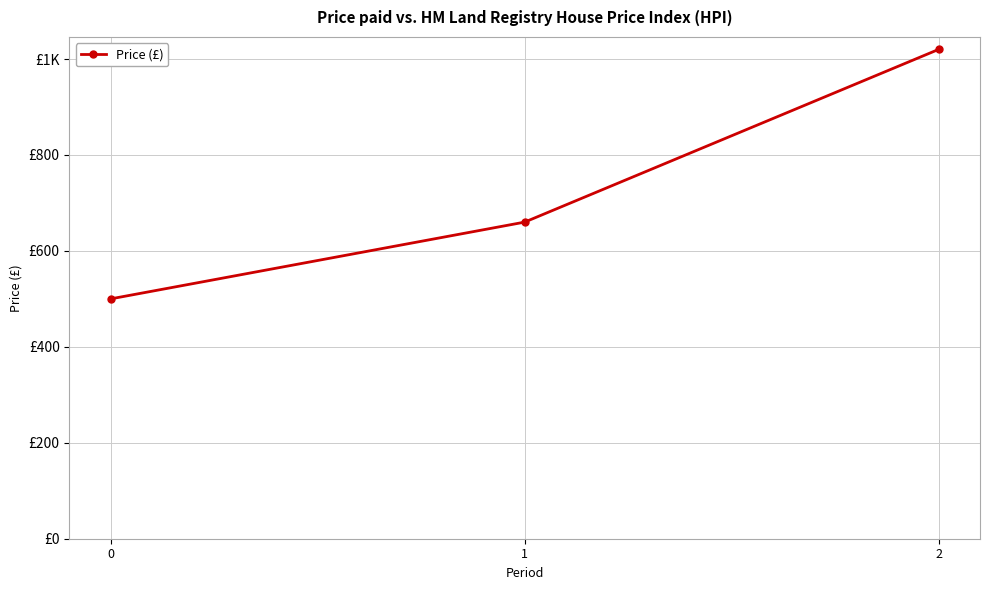

What is the value of the 1st point from the left?

500